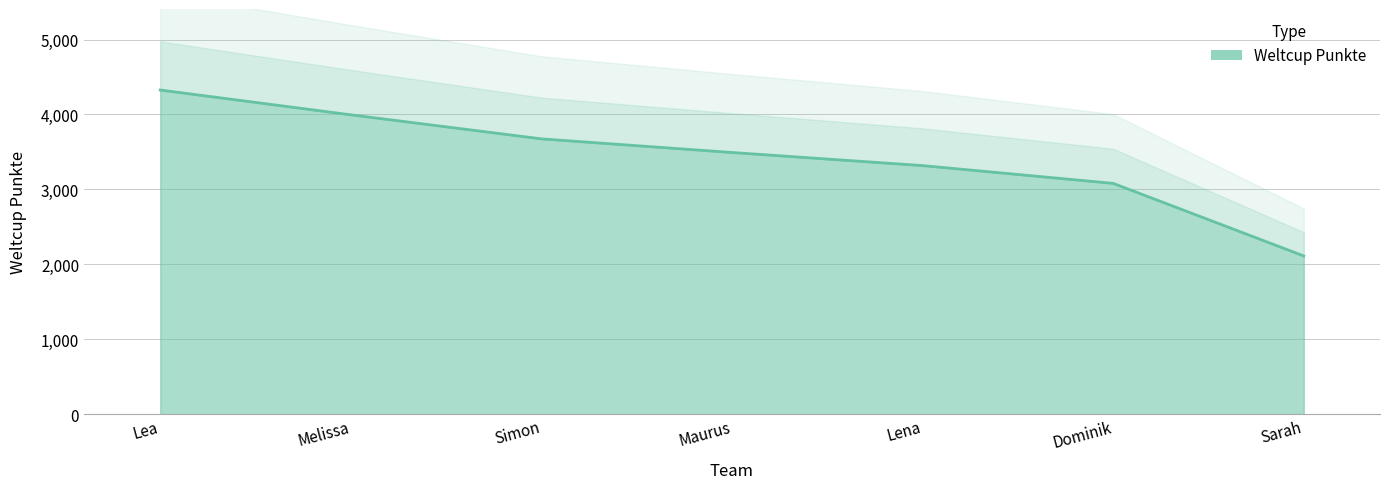

Between Melissa and Maurus, which is larger?

Melissa